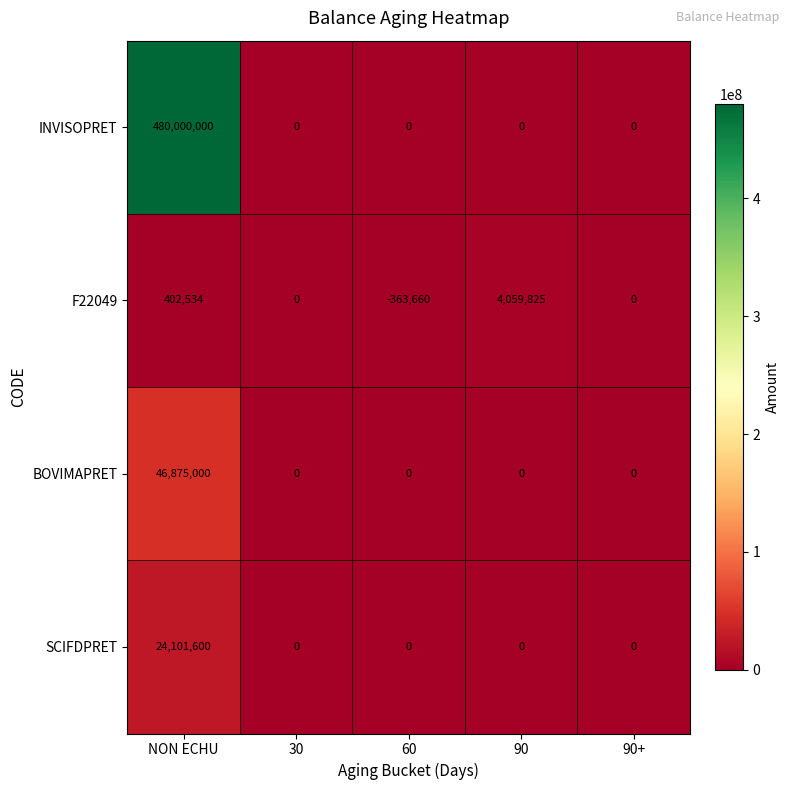

What is the lowest value of the F22049 series?

-363660